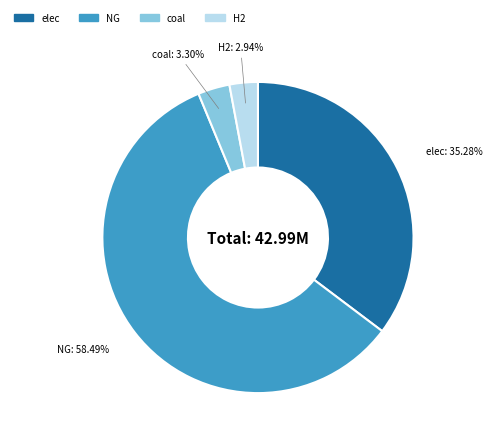

Does any single category account for the majority?

Yes